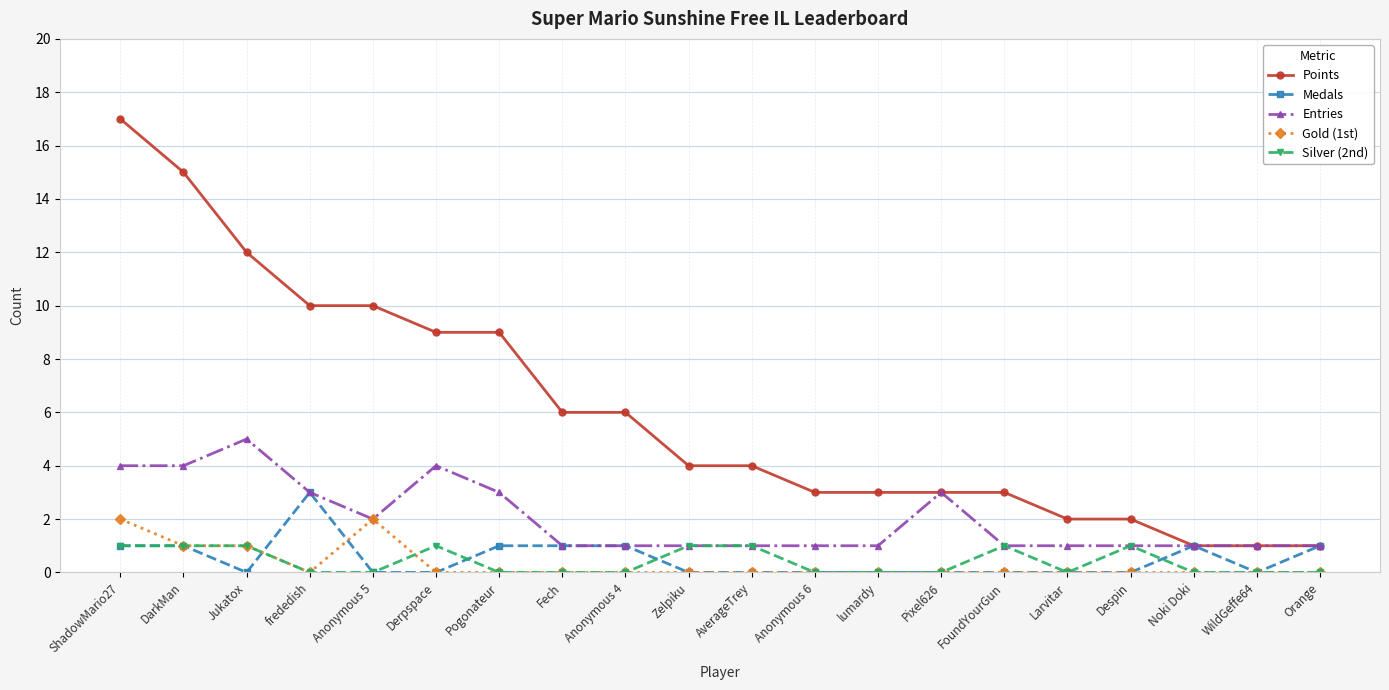

Count the Entries values in the range 1 to 3.

16